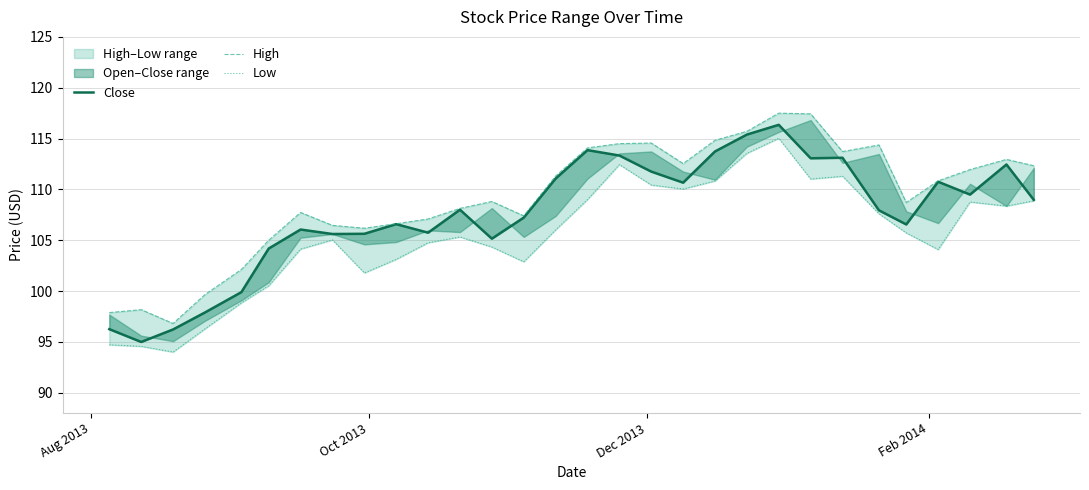

True or false: Close and High cross at least once.

False